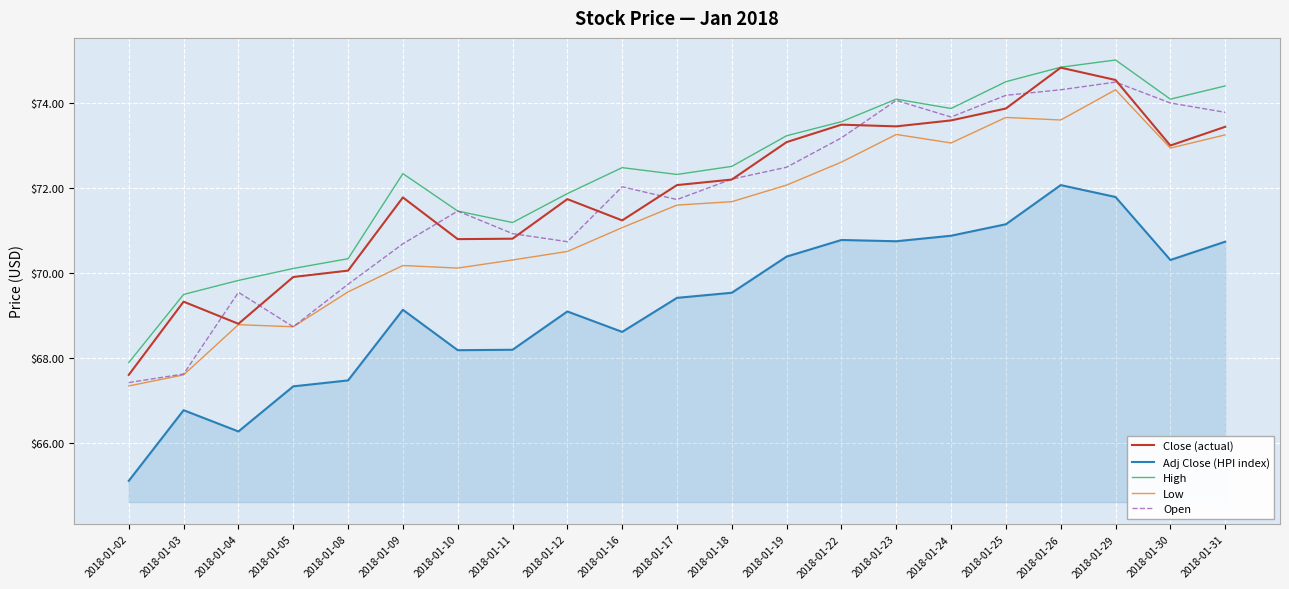

Where does the Adj Close (HPI index) series first go above 69?

2018-01-09